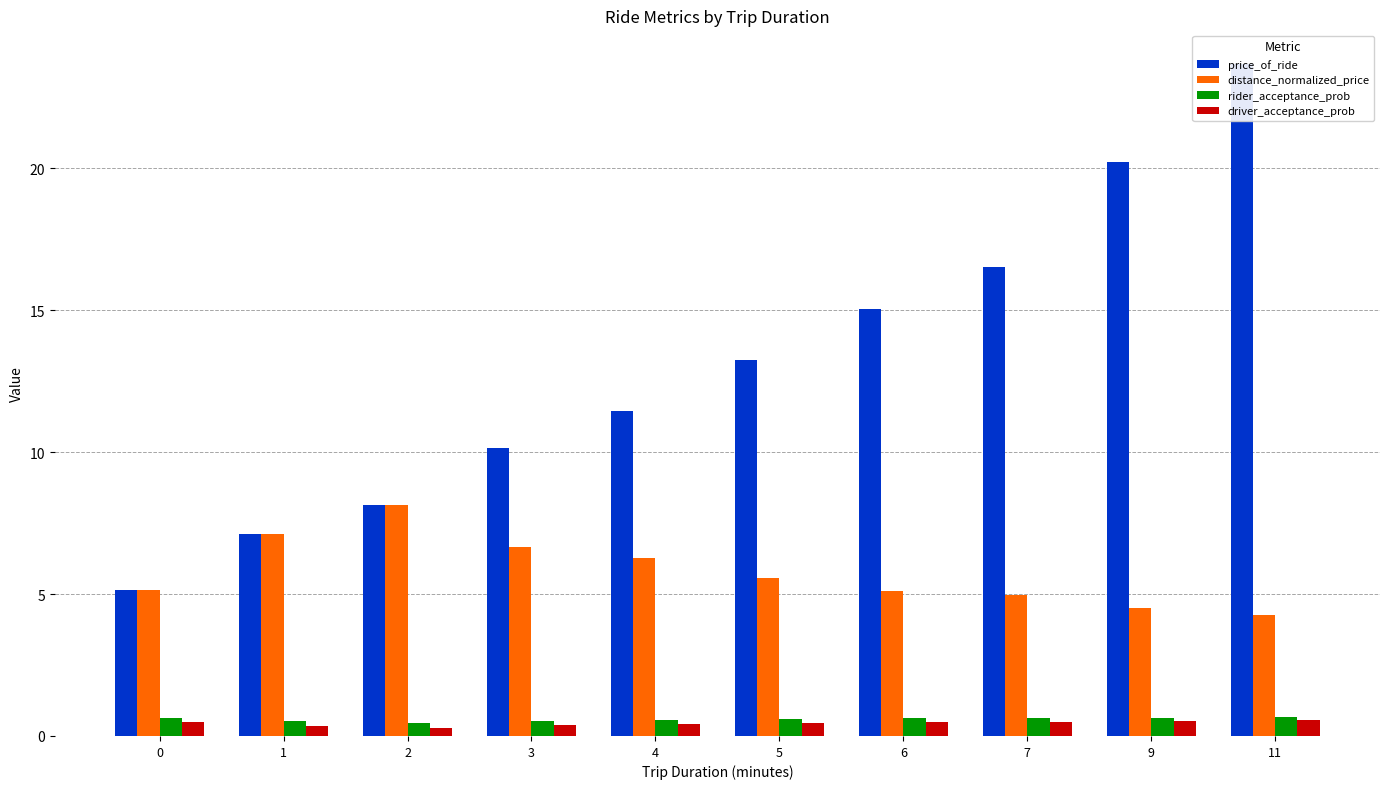

What are all the series names shown in the legend?

price_of_ride, distance_normalized_price, rider_acceptance_prob, driver_acceptance_prob